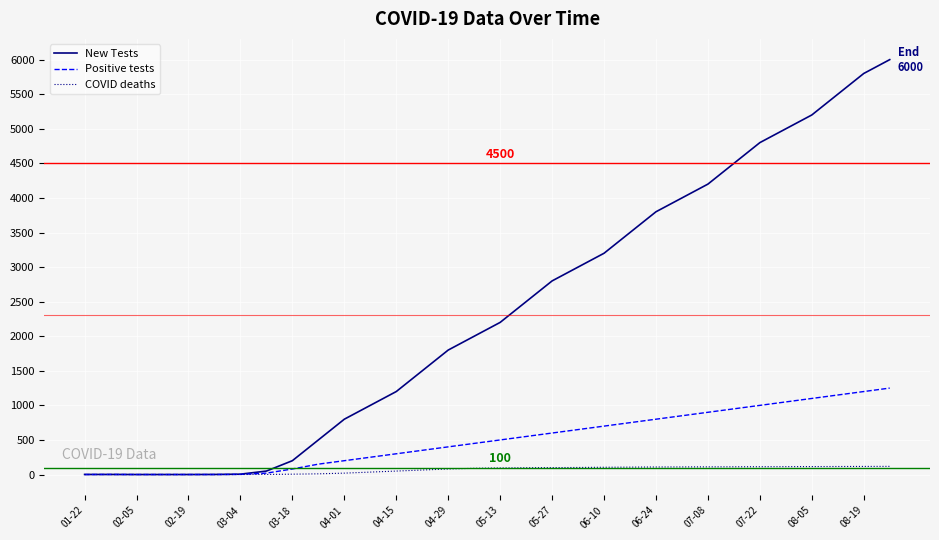

What is the maximum value for New Tests?

6000